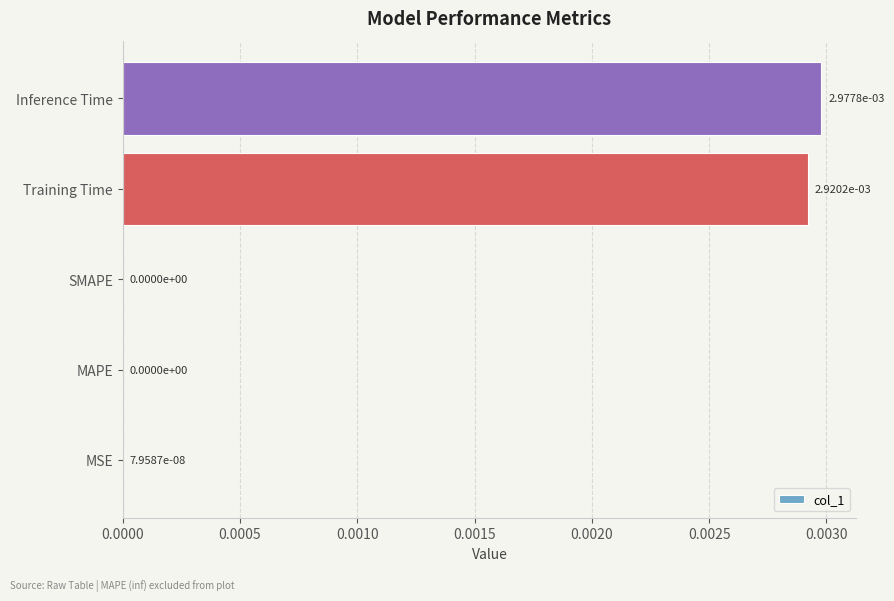

Are the bars grouped side by side (vs. stacked)?

No